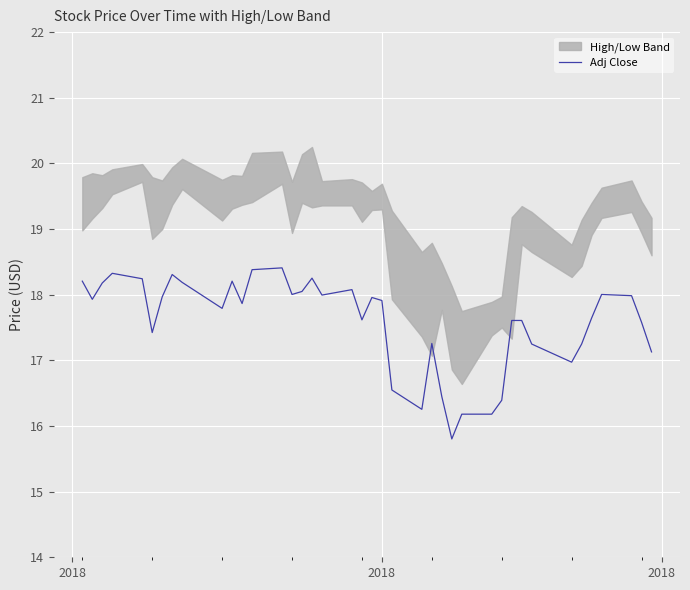

What is the smallest value displayed?

15.8